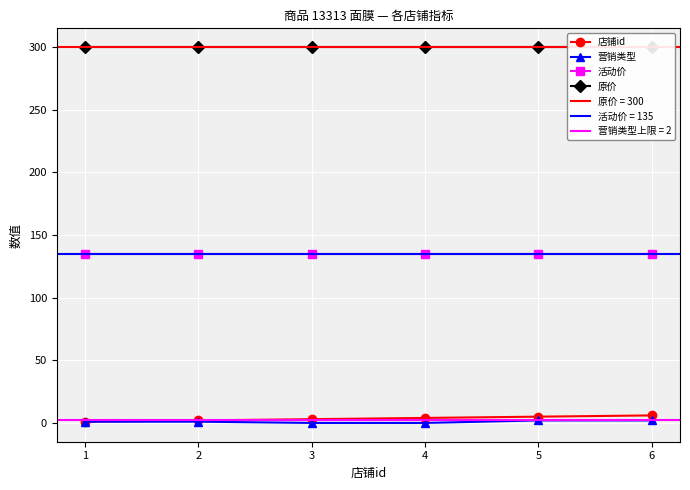

Is the value of 营销类型 at 3 greater than the value of 活动价 at 1?

No